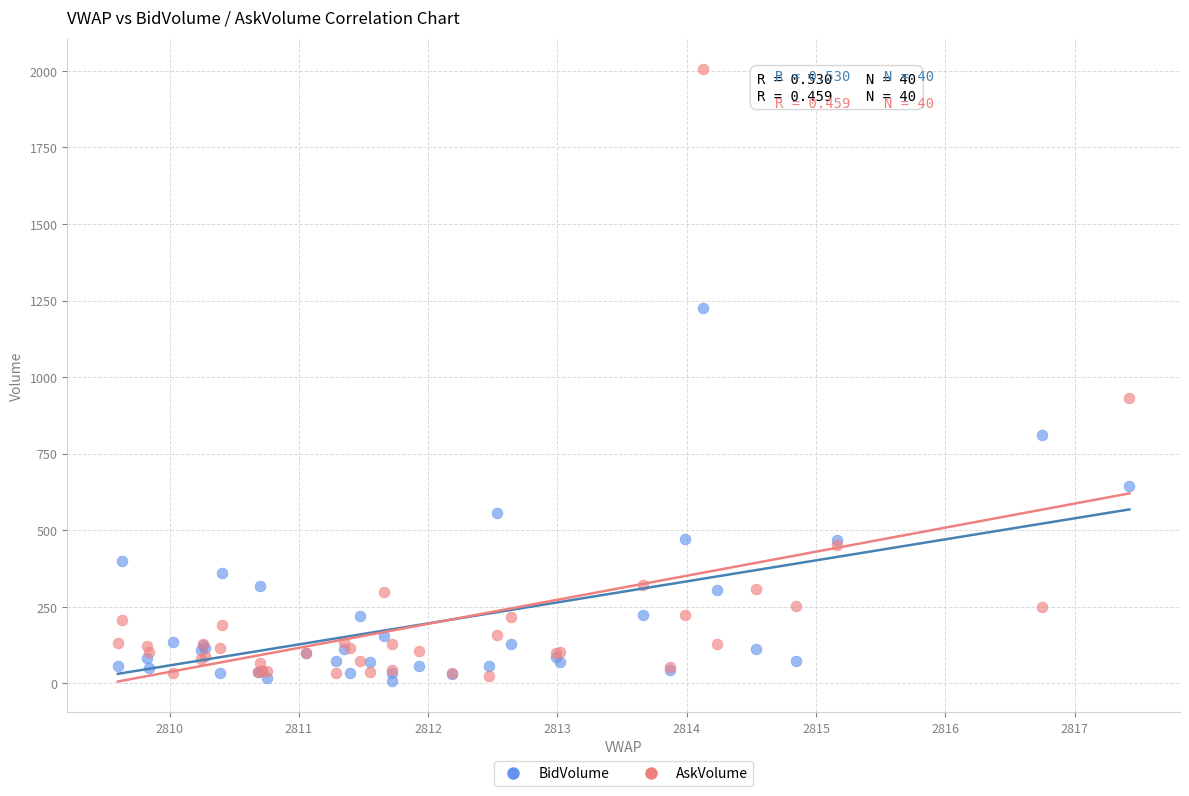

What are all the series names shown in the legend?

BidVolume, AskVolume